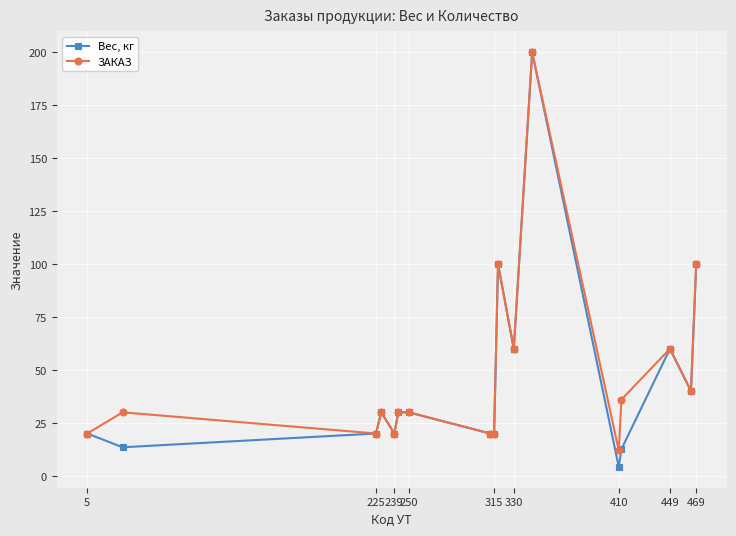

What is the value of the ЗАКАЗ point at the 11th from the left?

60.0